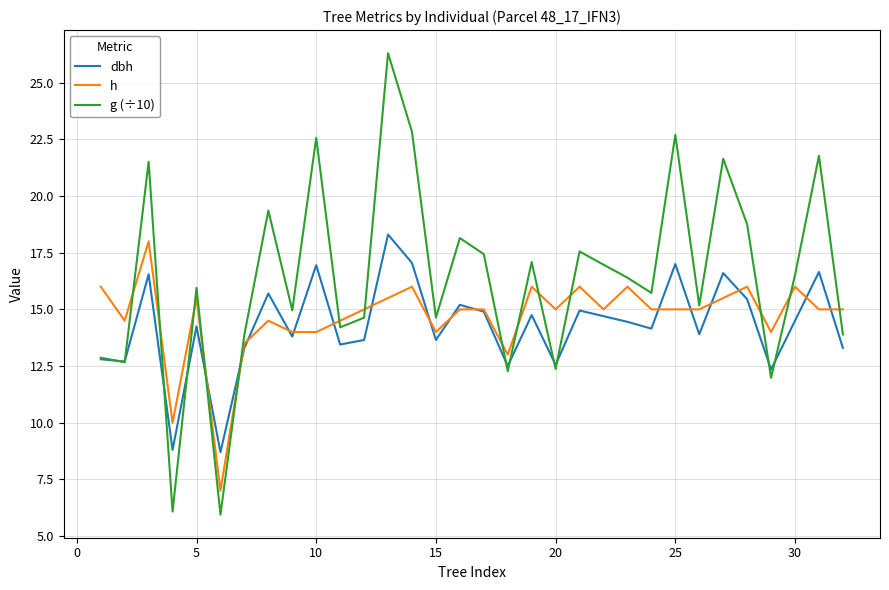

Which series has the largest range (max minus min)?

g (÷10)